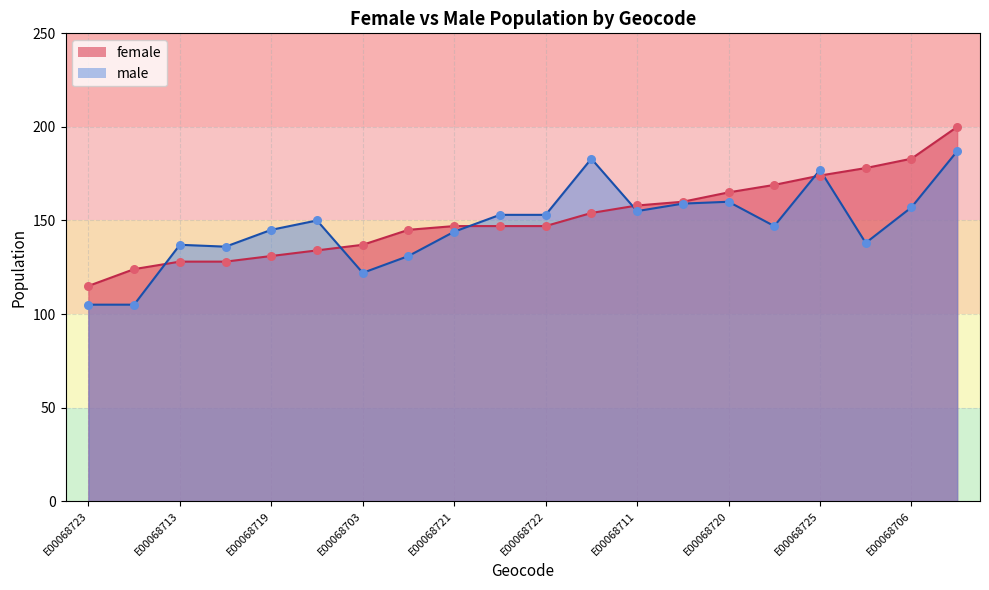

What are all the series names shown in the legend?

female, male